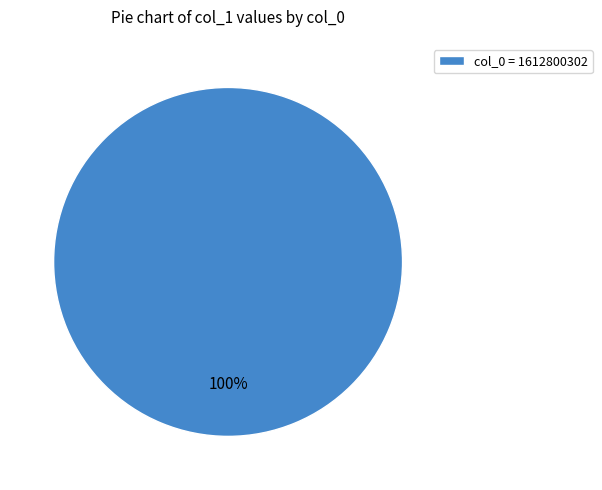

What percentage is the col_0 = 1612800302 slice, to the nearest percent?

100%